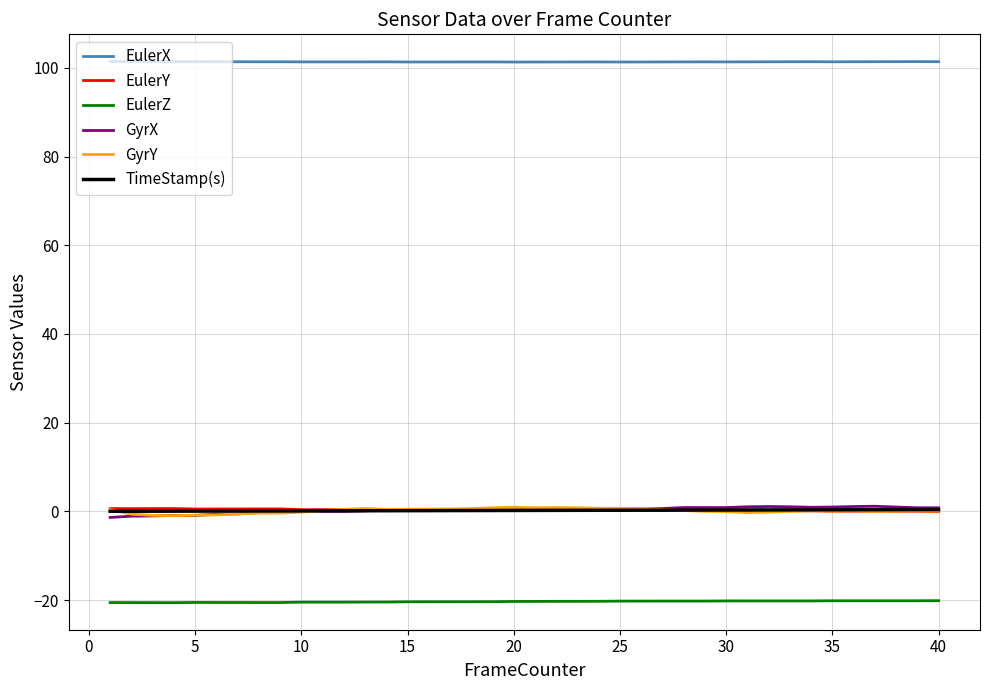

What is the smallest value displayed?

-20.6